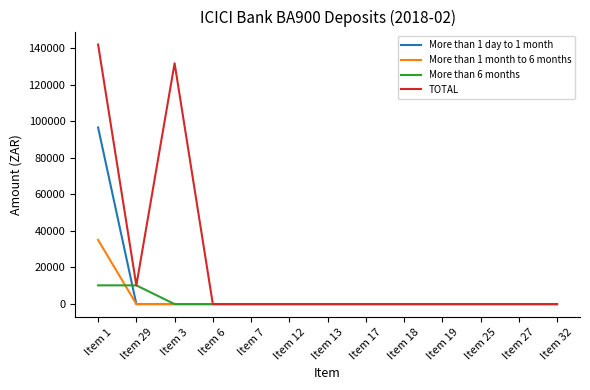

Where is TOTAL nearest to the value 70924?

Item 29